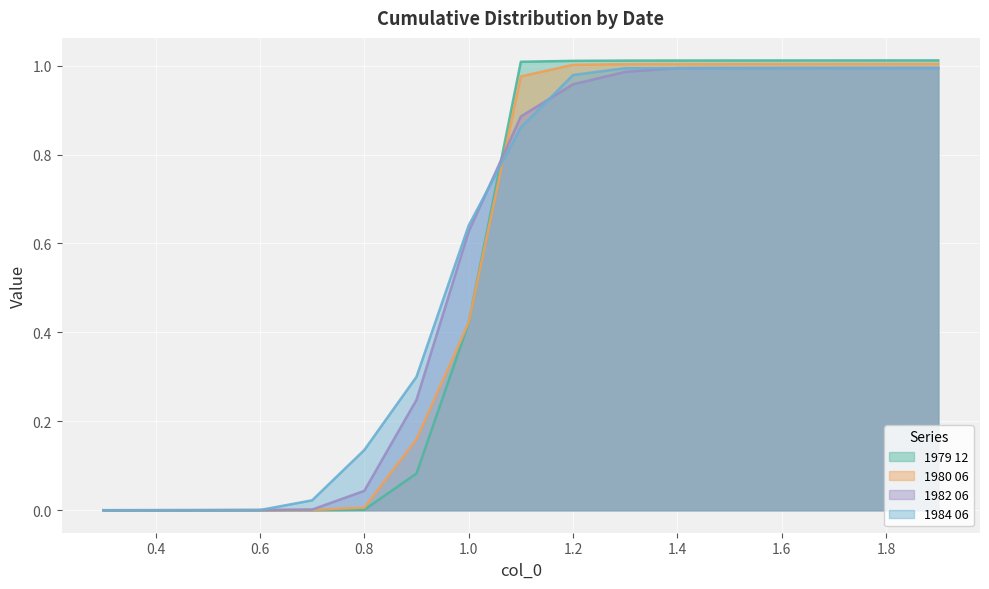

The 1982 06 series shows 0.4 at 1.2. True or false?

False